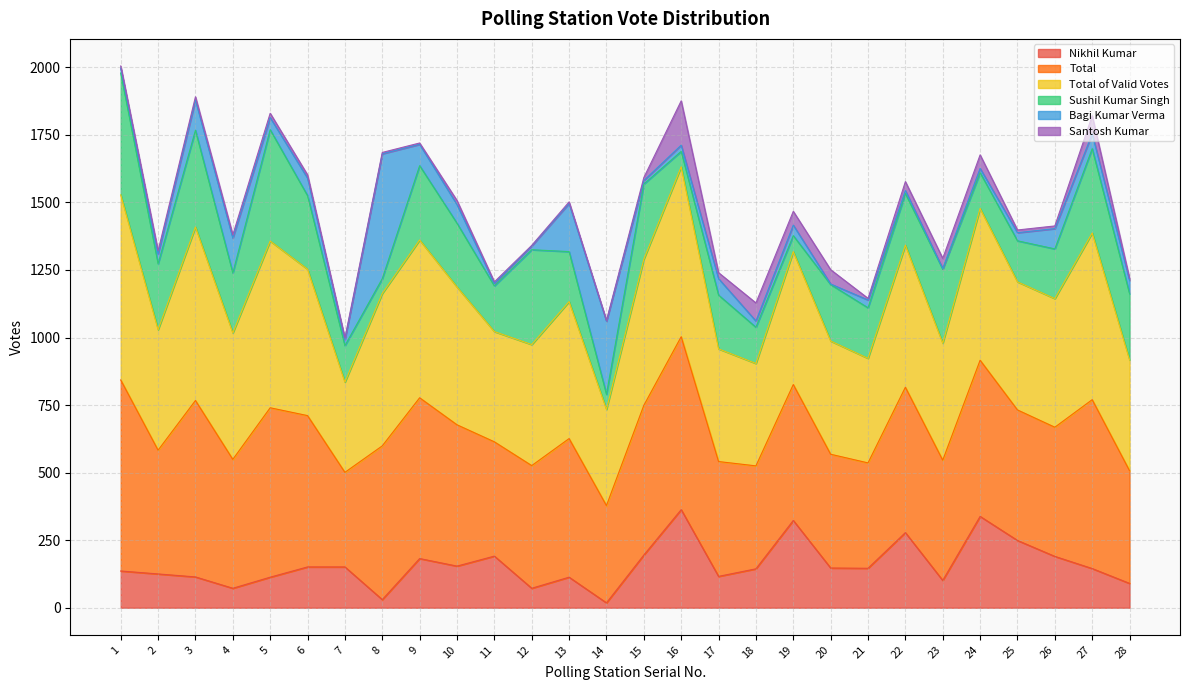

In Nikhil Kumar, how many points are higher than both neighbors (excluding endpoints)?

7